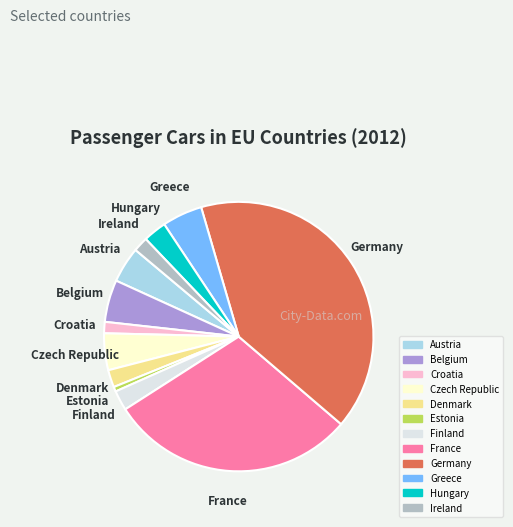

Combined, do Germany and Denmark account for over 50%?

No